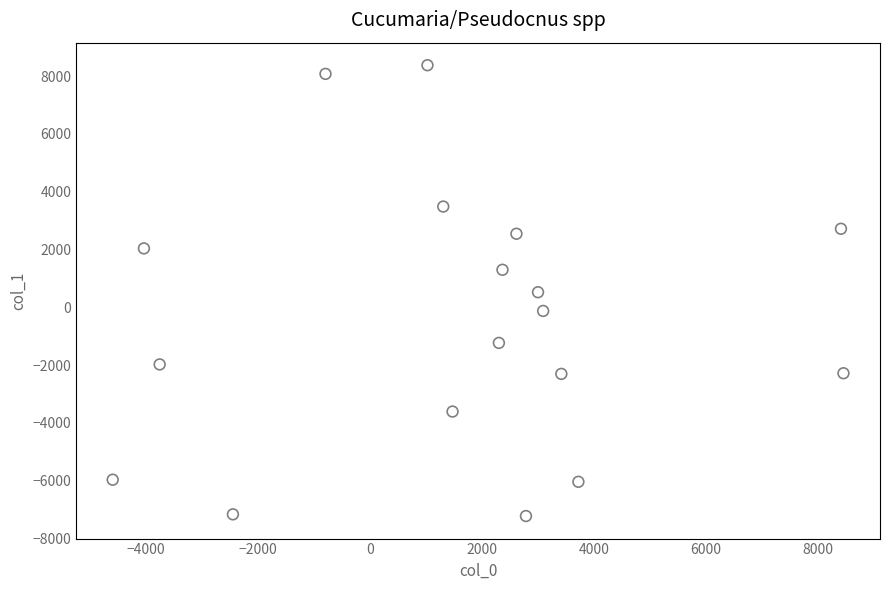

What is the range of X values (max minus min)?

13032.0